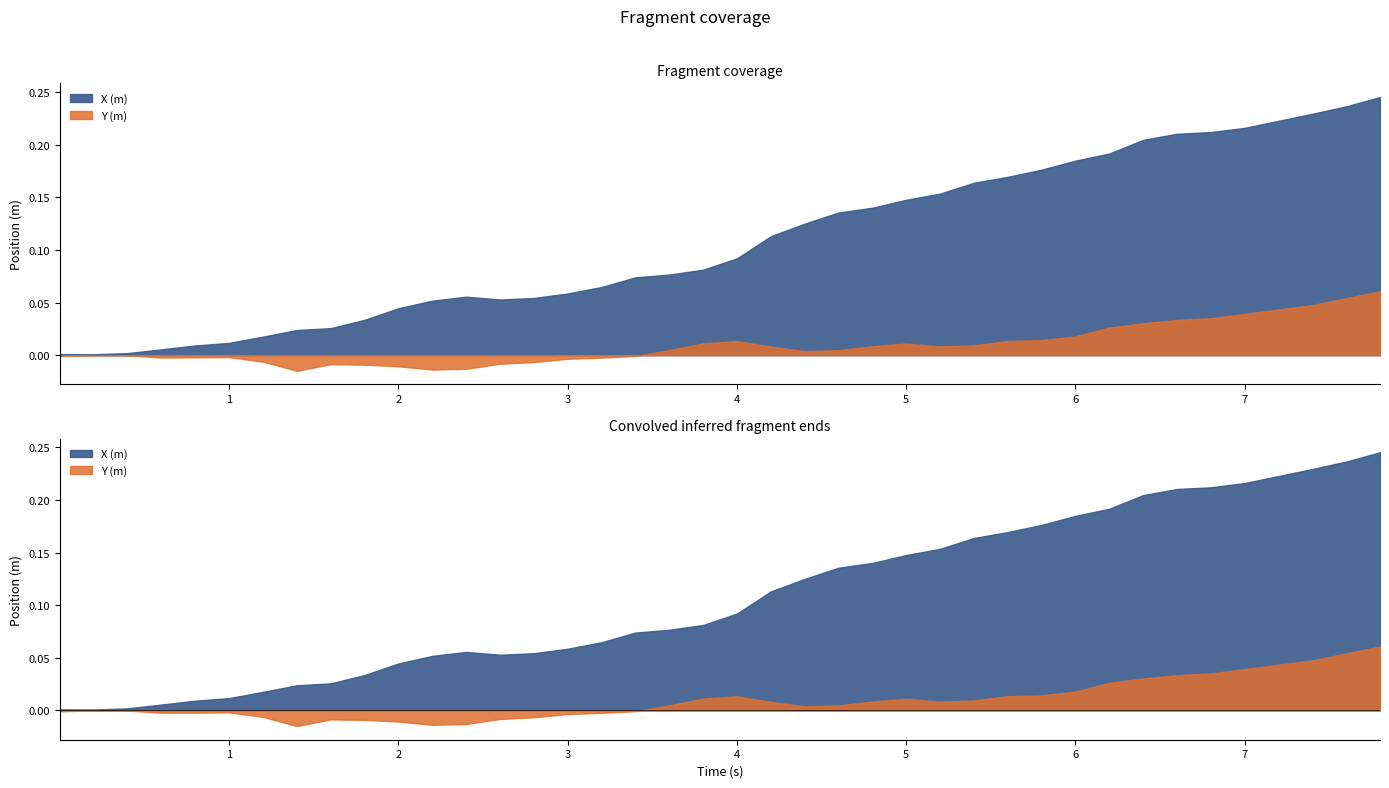

What is the value of the X (m) point at the 31st from the left?

0.2